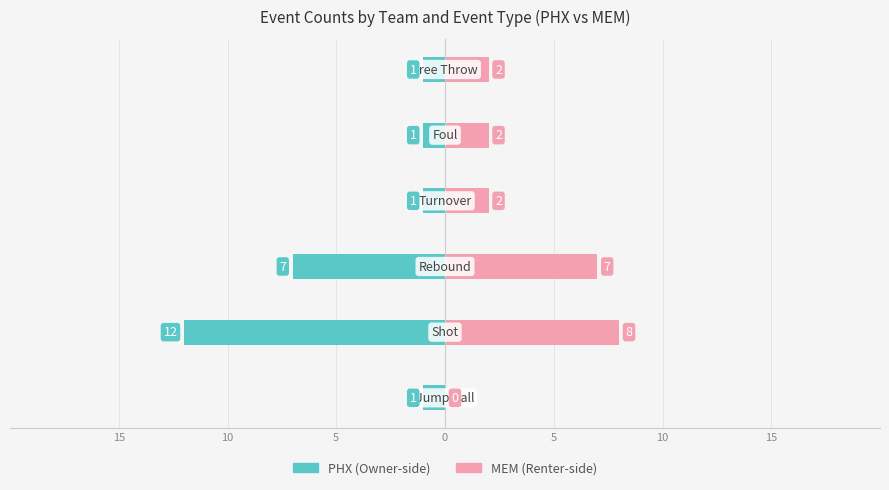

Are the bars horizontal?

Yes